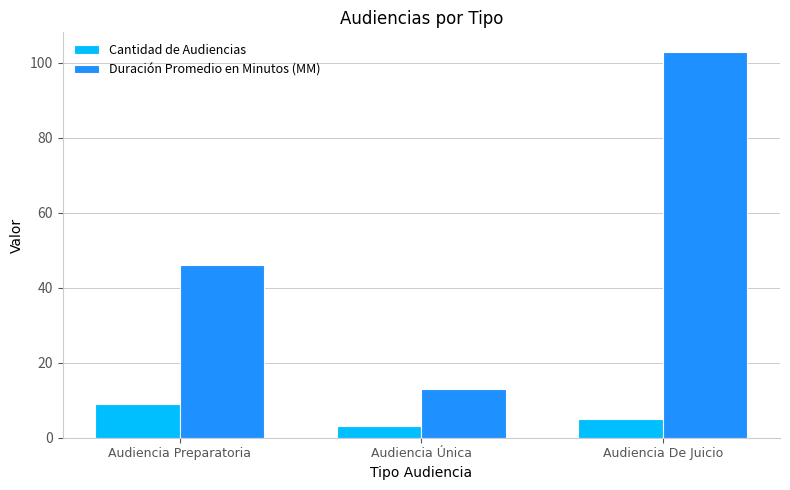

Which series has the largest total across all categories?

Duración Promedio en Minutos (MM)